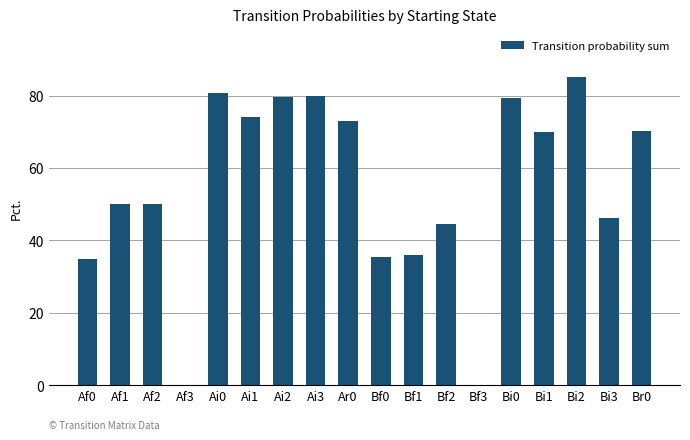

Where does the data first go above 70?

Ai0